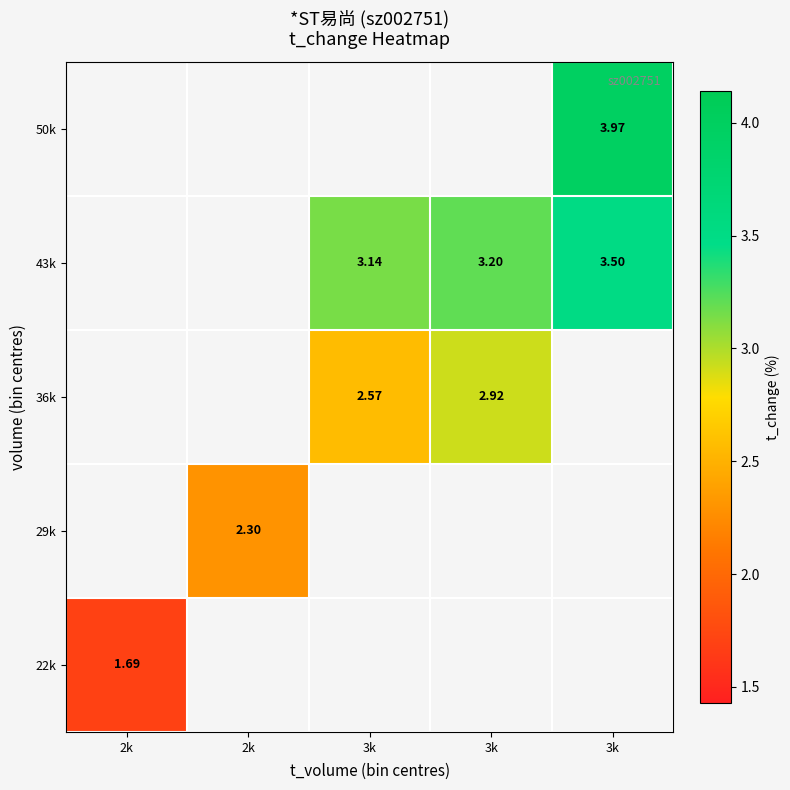

Which has a higher value, 3k or 3k?

3k